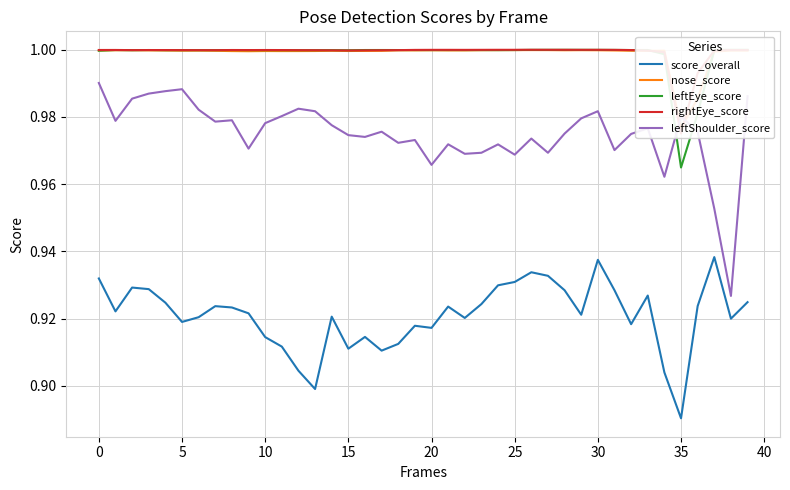

True or false: score_overall and leftShoulder_score intersect in this chart.

False